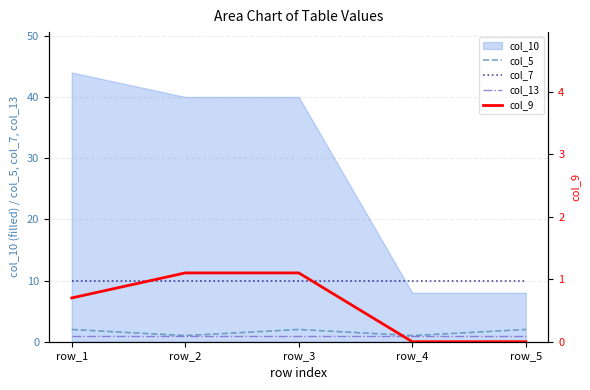

Is the value of col_10 at row_1 greater than the value of col_7 at row_4?

Yes